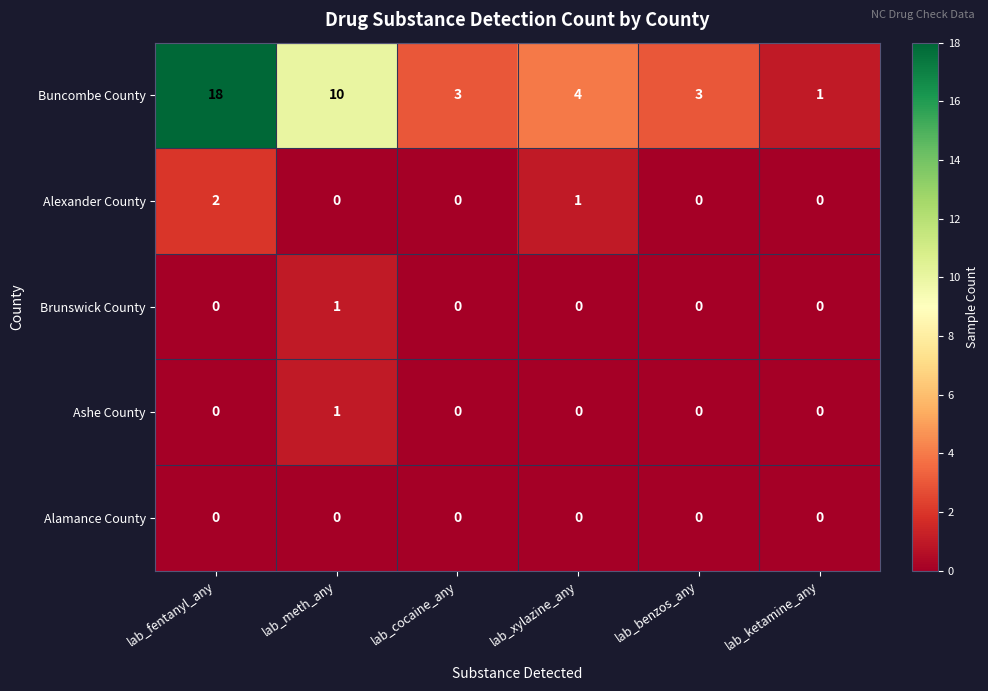

Reading left to right, extract all data points from this chart.

Buncombe County: 18	10	3	4	3	1
Alexander County: 2	0	0	1	0	0
Brunswick County: 0	1	0	0	0	0
Ashe County: 0	1	0	0	0	0
Alamance County: 0	0	0	0	0	0